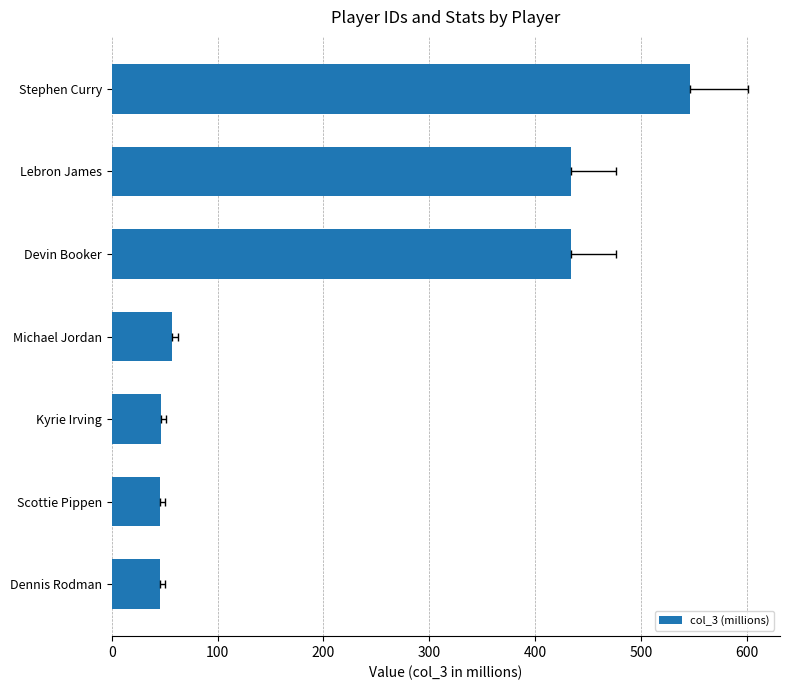

What is the value of the 2nd bar from the left?

433.6